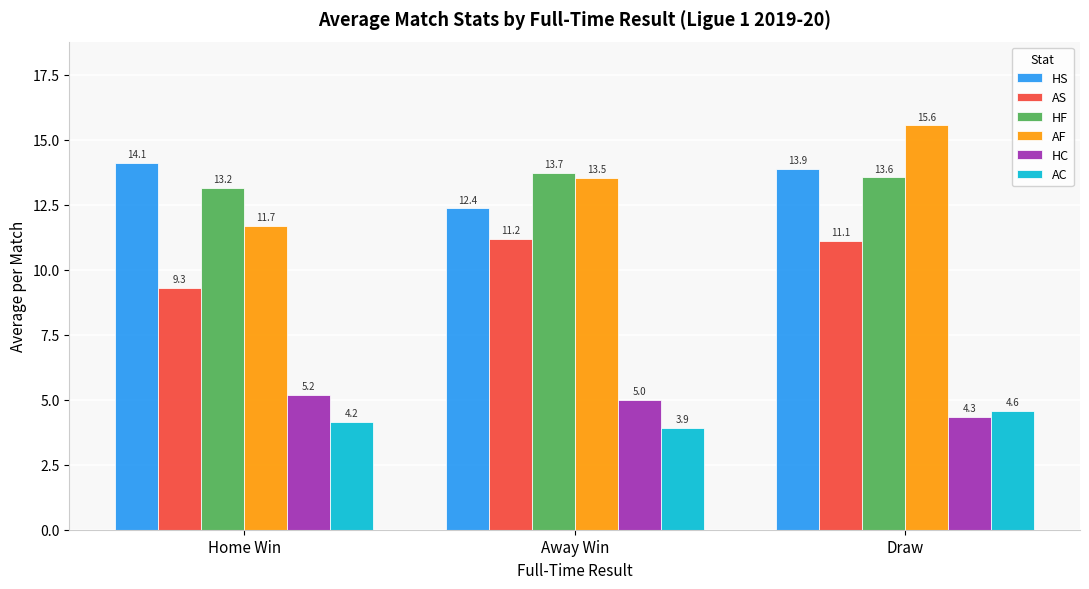

Rank the series by their maximum value, from lowest to highest.

AC, HC, AS, HF, HS, AF